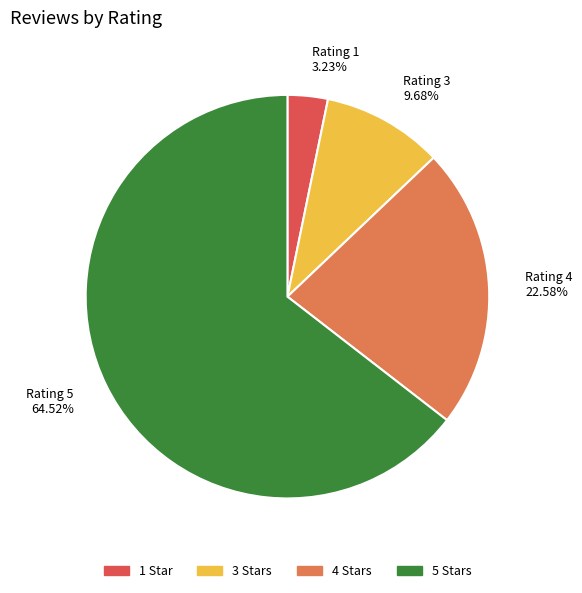

Does 5 Stars account for over 50% of the chart?

Yes